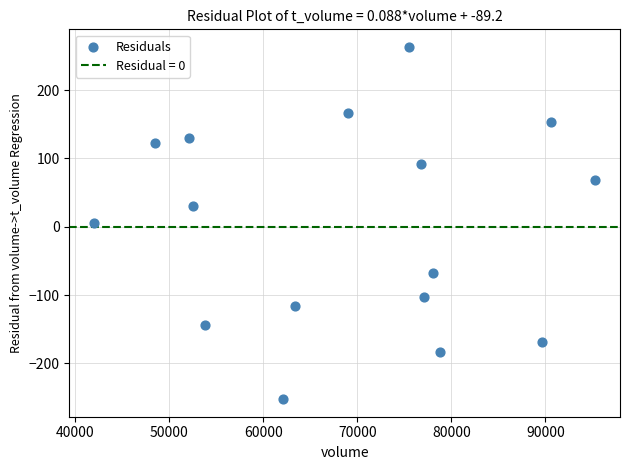

What is the range of X values (max minus min)?

53282.0